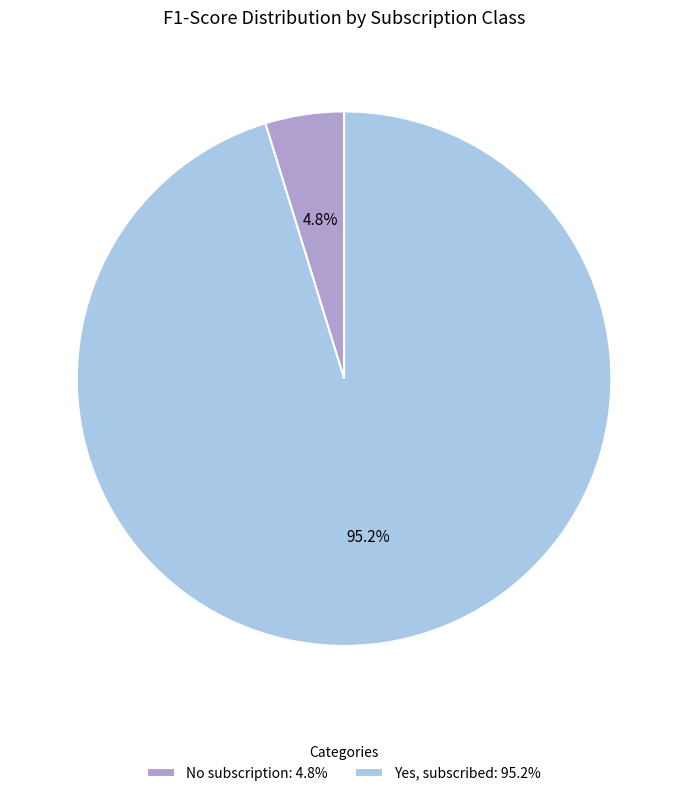

Combined, what portion of the pie is No subscription and Yes, subscribed?

100.0%